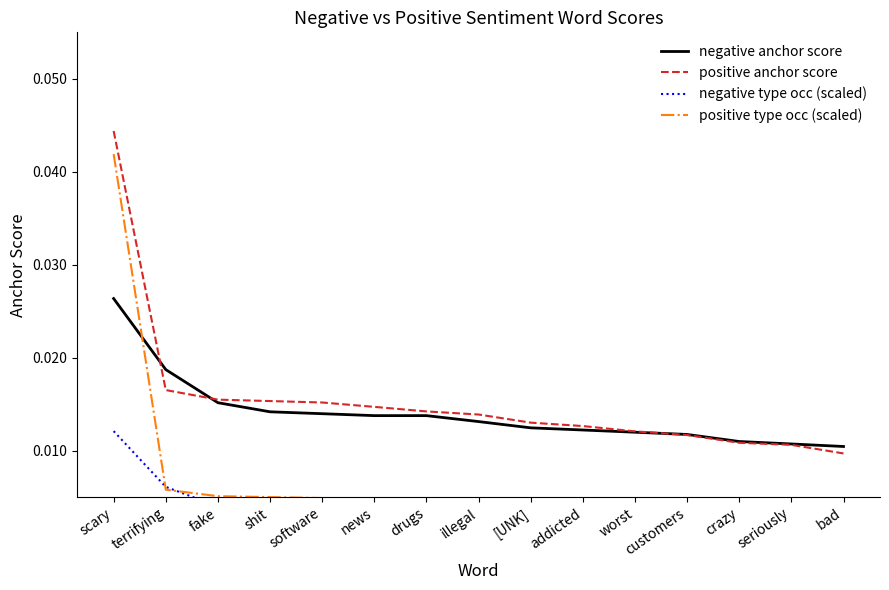

Which series has the largest total across all categories?

positive anchor score